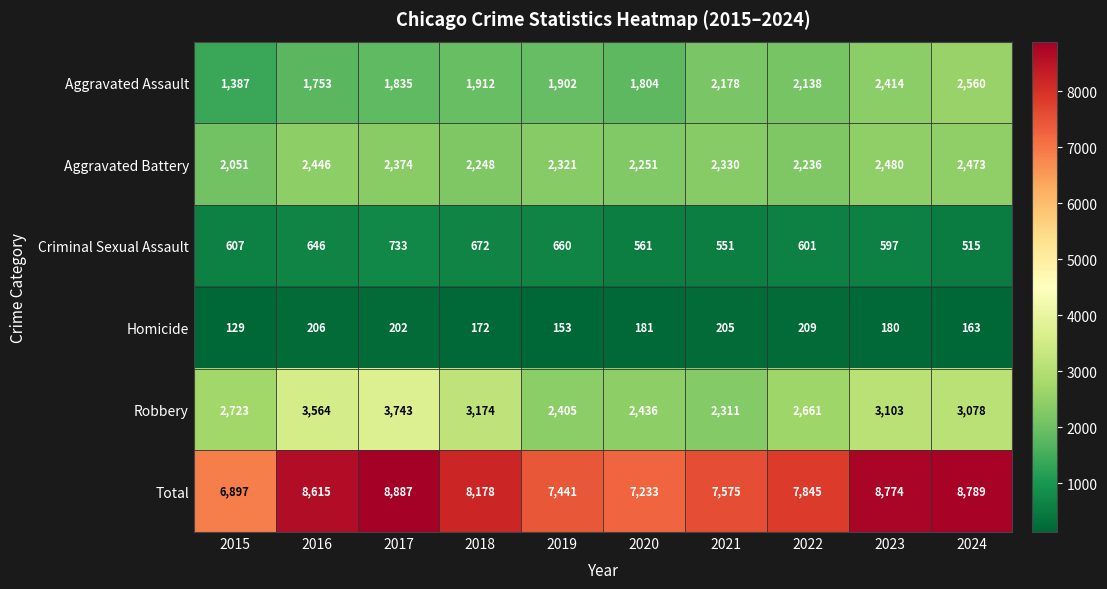

Which series has the largest range (max minus min)?

Total